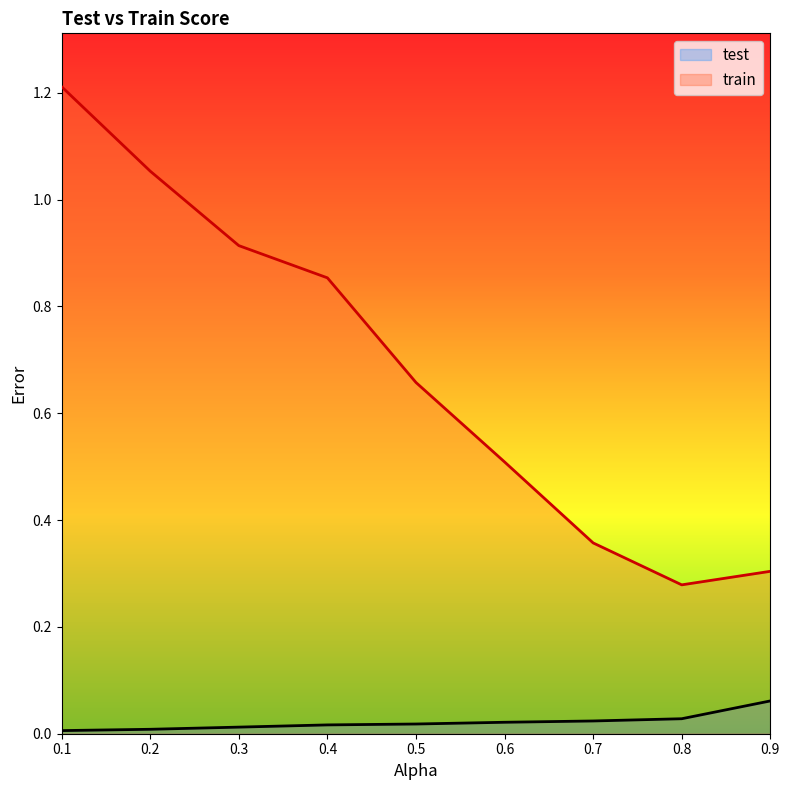

The test series shows 0.0 at 0.2. True or false?

False